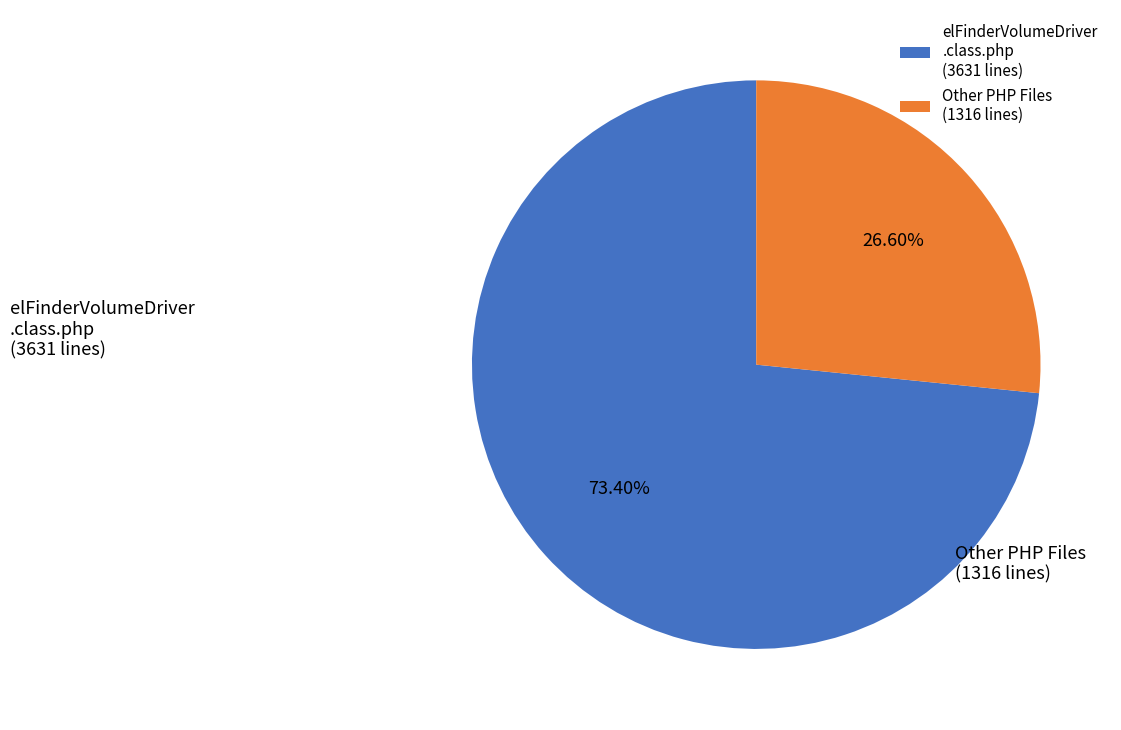

Rank the categories by value from lowest to highest.

Other PHP Files (1316 lines), elFinderVolumeDriver .class.php (3631 lines)